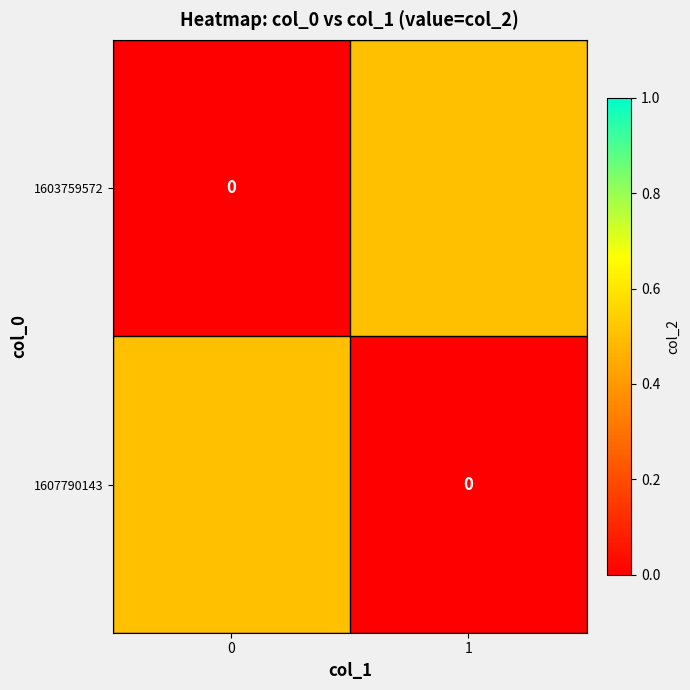

How many values in 1607790143 are above zero?

1